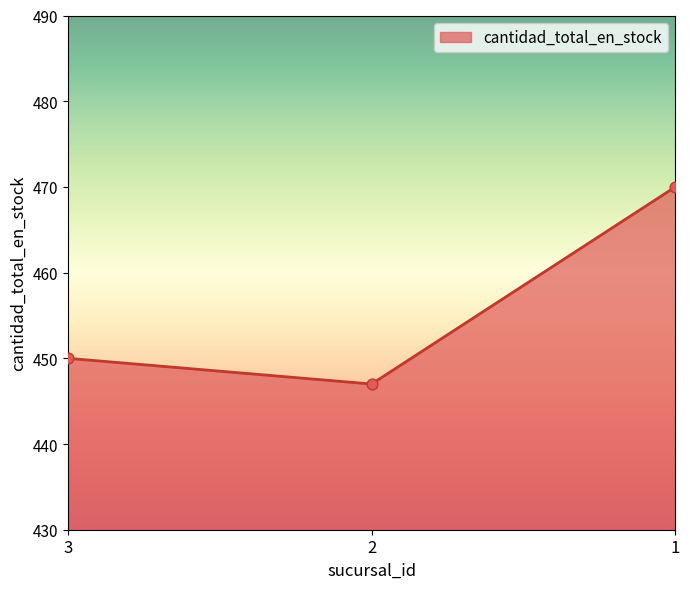

What is the change in value from 3 to 1?

+20